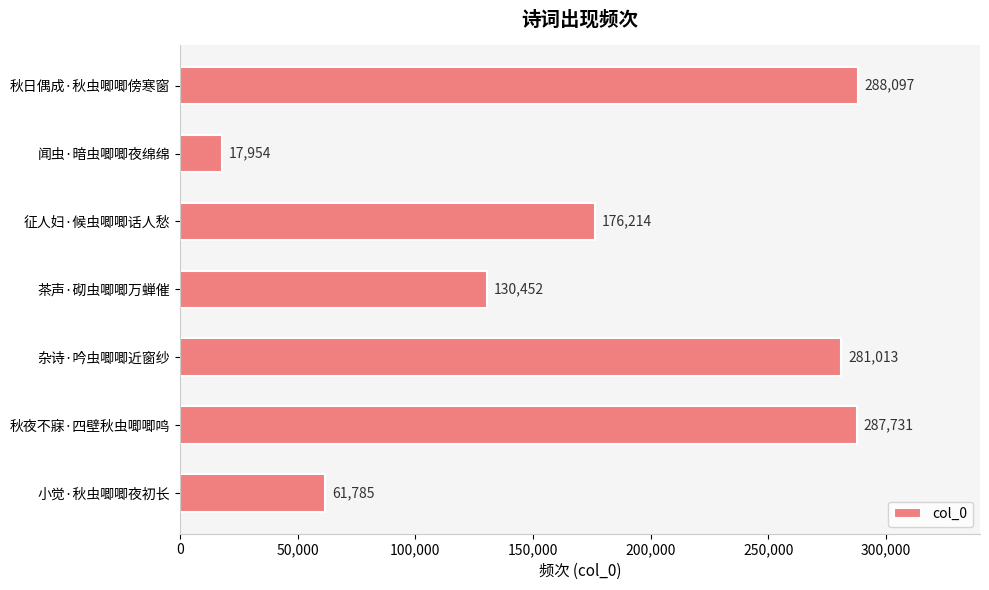

Which label corresponds to the smallest value in the chart?

闻虫·暗虫唧唧夜绵绵